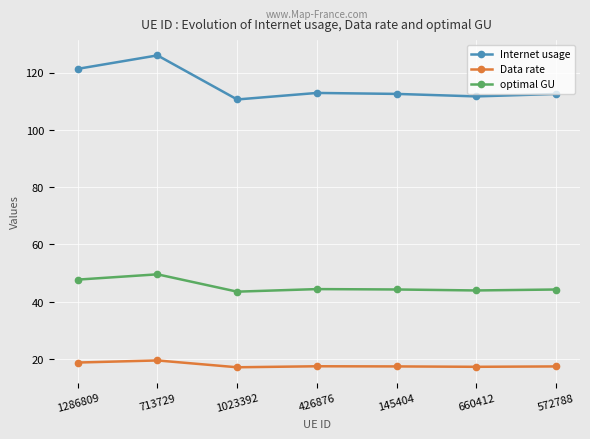

Count the number of data series in this chart.

3